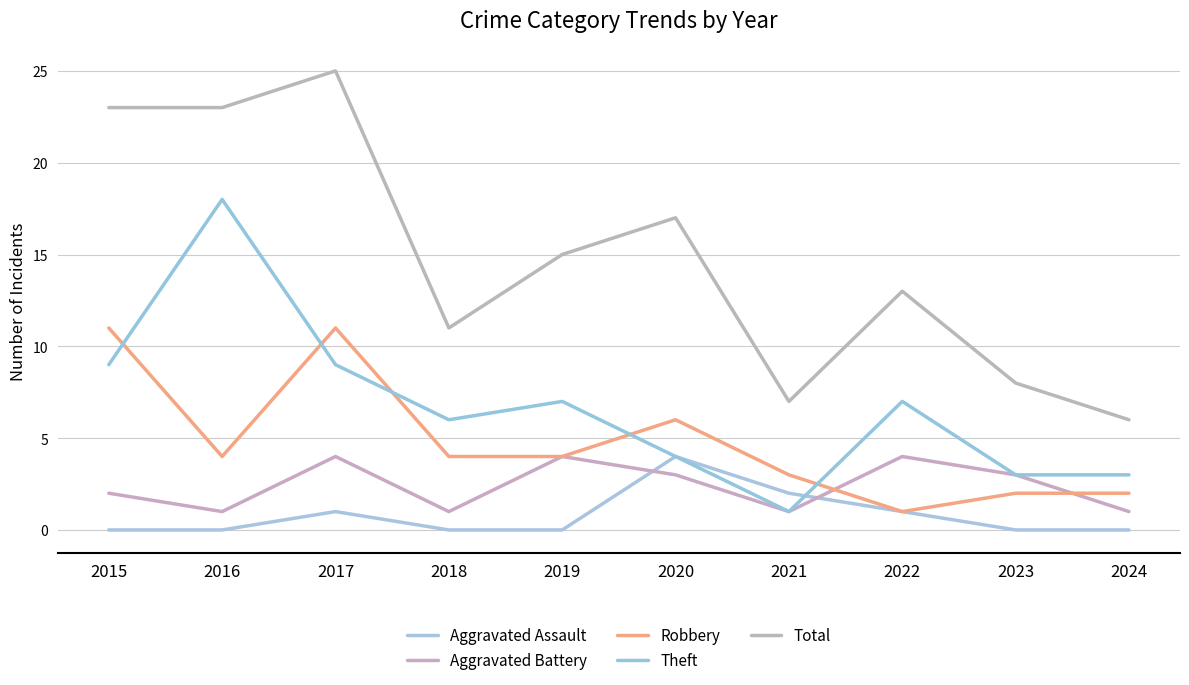

In Aggravated Battery, how many points are higher than both neighbors (excluding endpoints)?

3